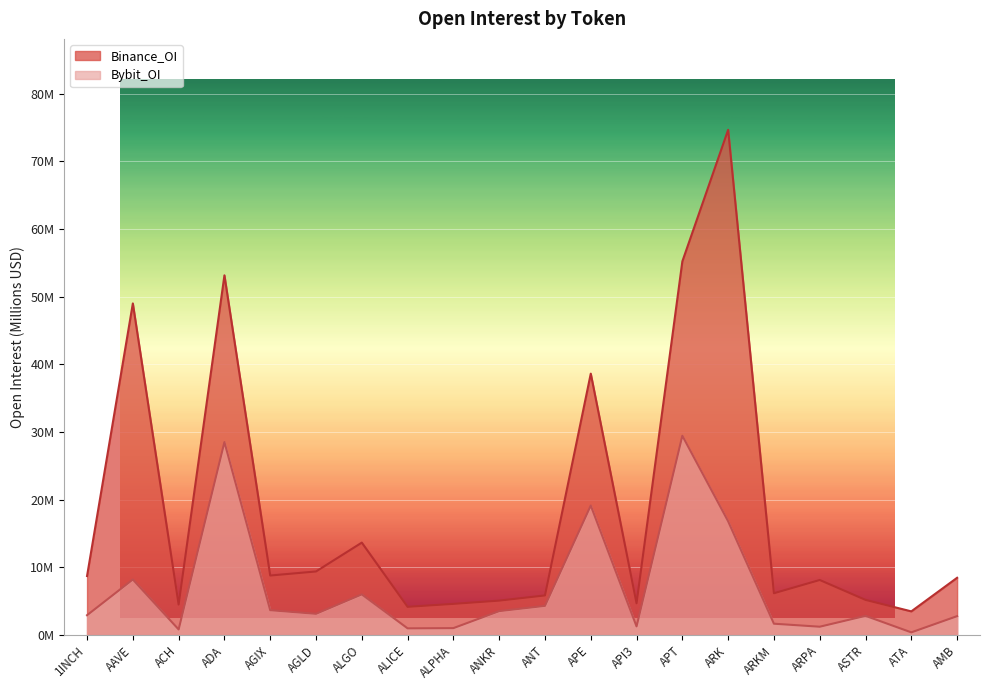

Reading left to right, transcribe all the data shown in this chart.

Bybit_OI: 1INCH=2.9	AAVE=8.2	ACH=0.8	ADA=28.5	AGIX=3.7	AGLD=3.1	ALGO=6.0	ALICE=1.0	ALPHA=1.0	ANKR=3.5	ANT=4.3	APE=19.1	API3=1.3	APT=29.4	ARK=16.8	ARKM=1.7	ARPA=1.2	ASTR=2.8	ATA=0.4	AMB=2.8
Binance_OI: 1INCH=8.7	AAVE=49.0	ACH=4.5	ADA=53.1	AGIX=8.8	AGLD=9.4	ALGO=13.7	ALICE=4.2	ALPHA=4.6	ANKR=5.1	ANT=5.8	APE=38.6	API3=4.7	APT=55.2	ARK=74.6	ARKM=6.2	ARPA=8.1	ASTR=5.2	ATA=3.5	AMB=8.5